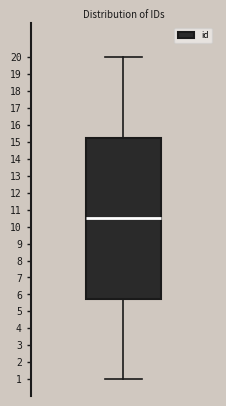

Where does the upper whisker of the box end on the y-axis? The values are not printed on the chart, so give them approximately, as read against the axis.

20.0